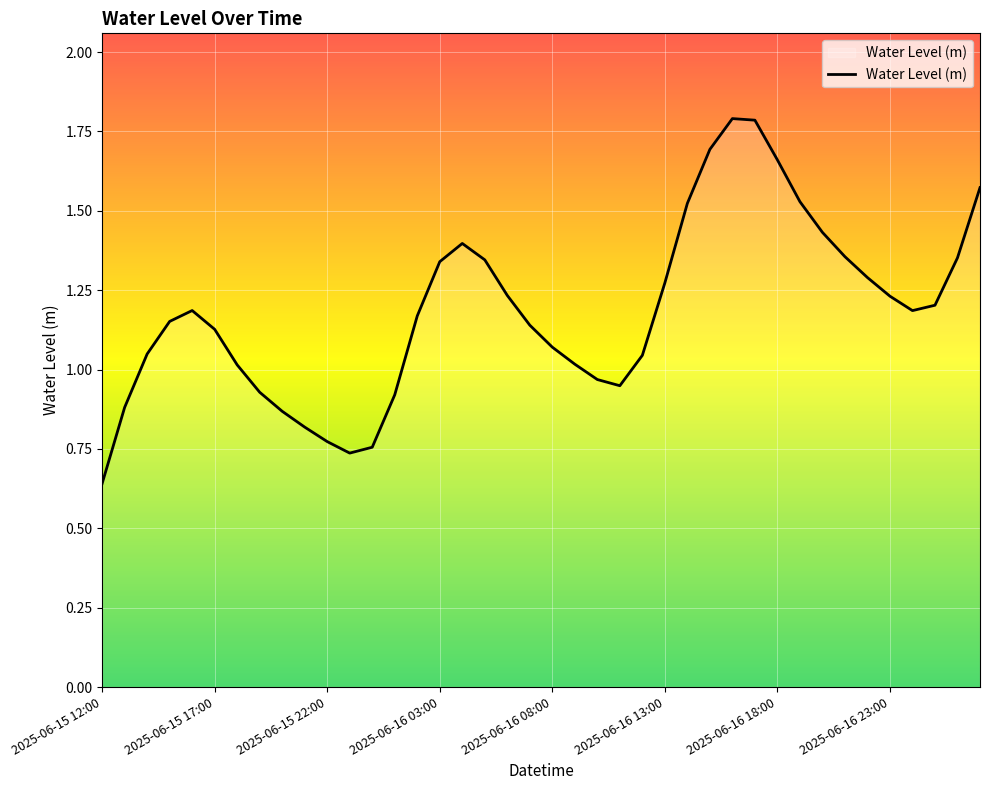

What is the greatest value displayed?

1.8